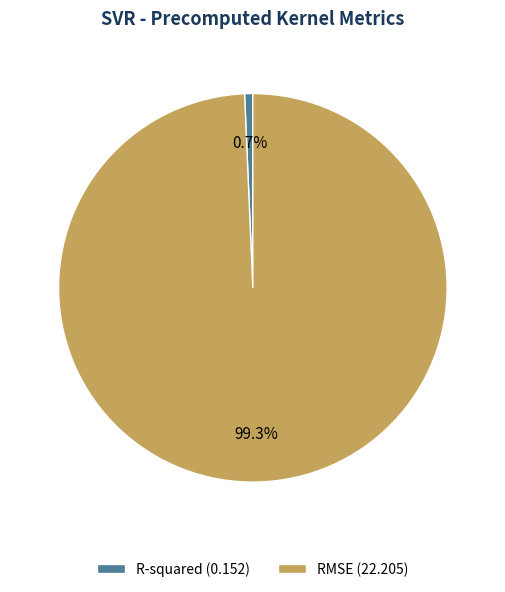

Combined, do R-squared and RMSE account for over 50%?

Yes